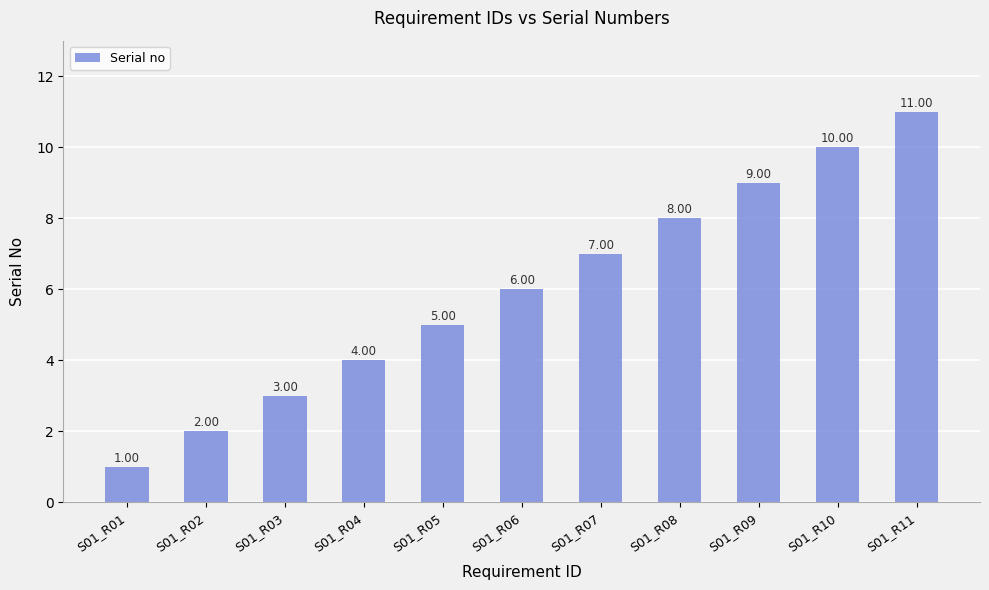

What is the difference between the values at S01_R11 and S01_R09?

2